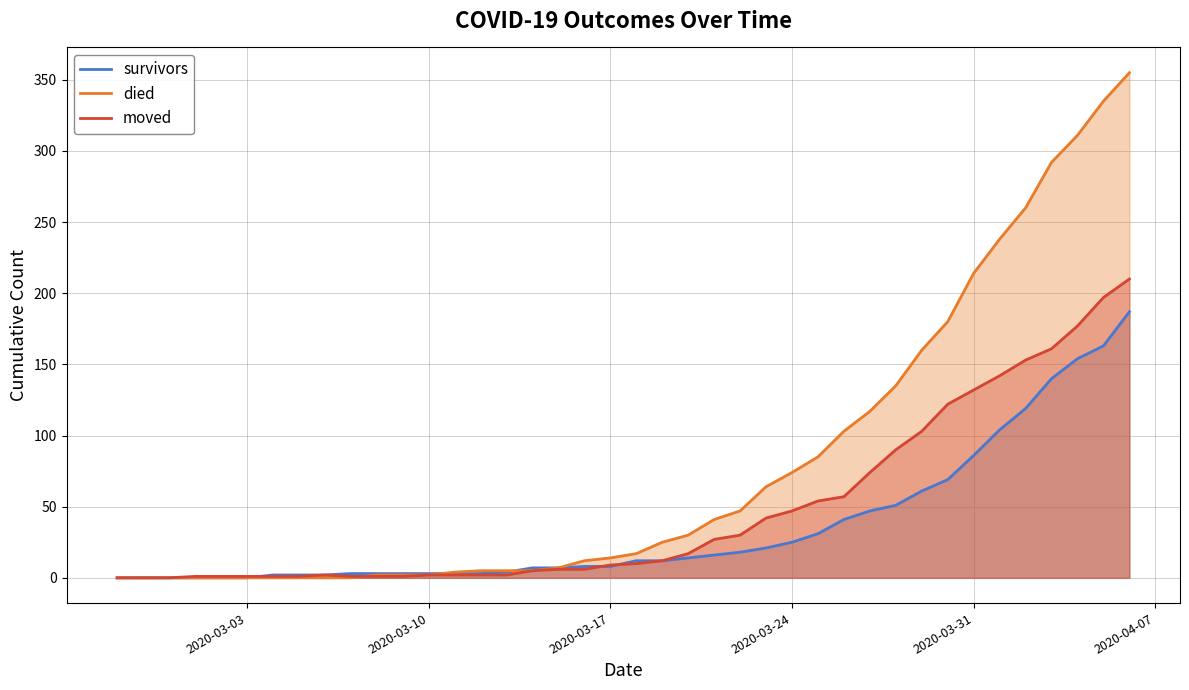

Which series has the widest spread of values?

died